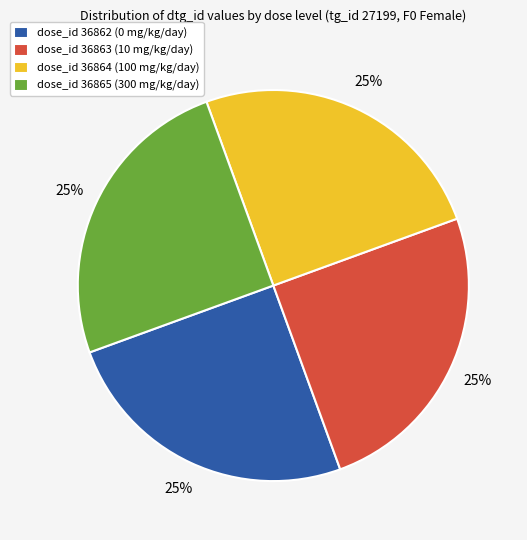

What is the ratio of the value at dose_id 36865 (300 mg/kg/day) to the value at dose_id 36864 (100 mg/kg/day)?

1.0